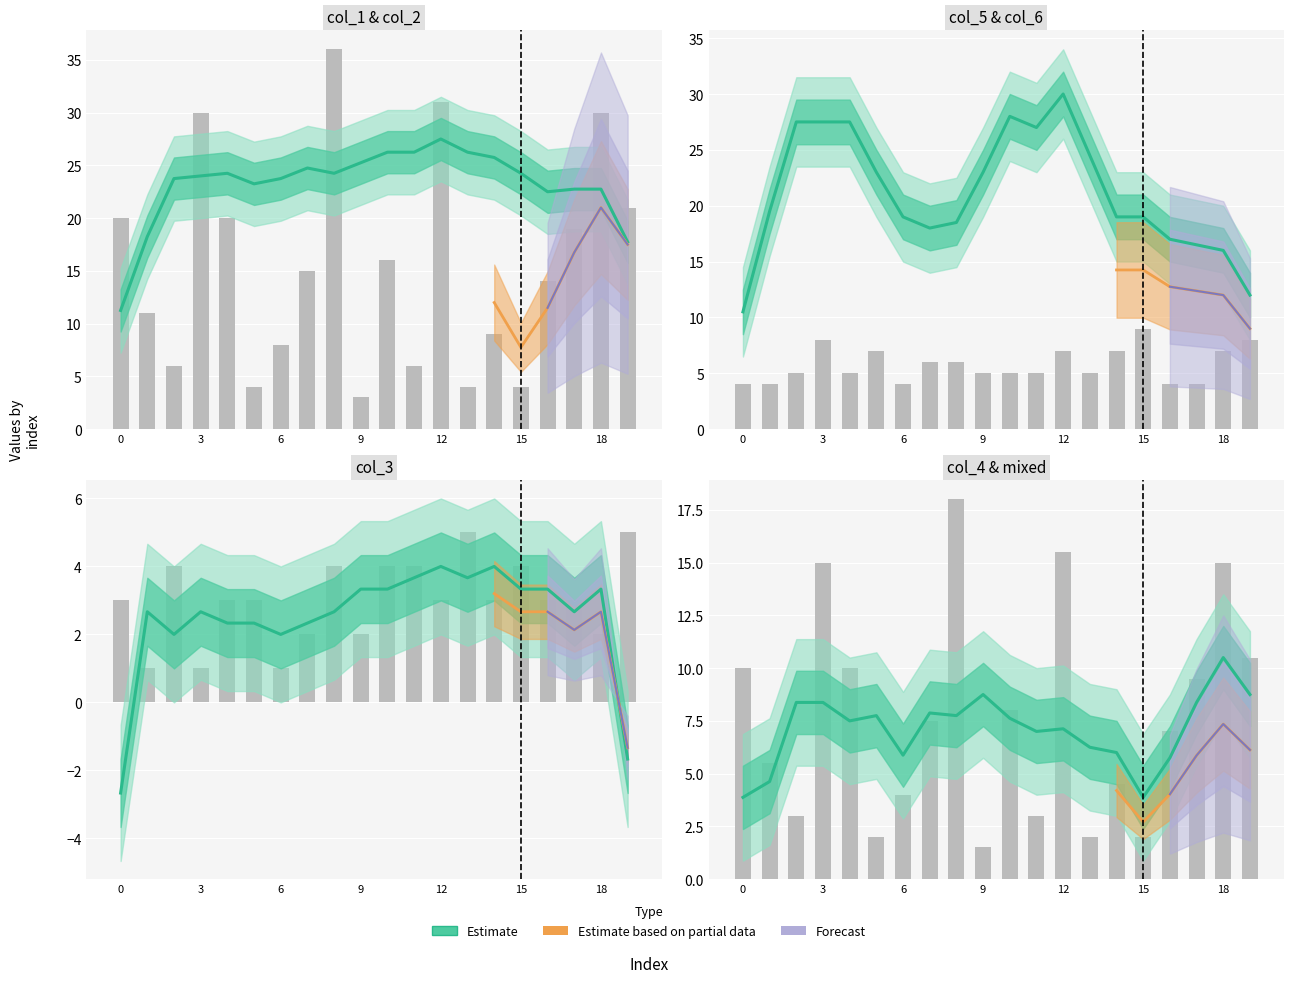

Rank the series at 2 from lowest to highest value.

col_3, col_6, col_2